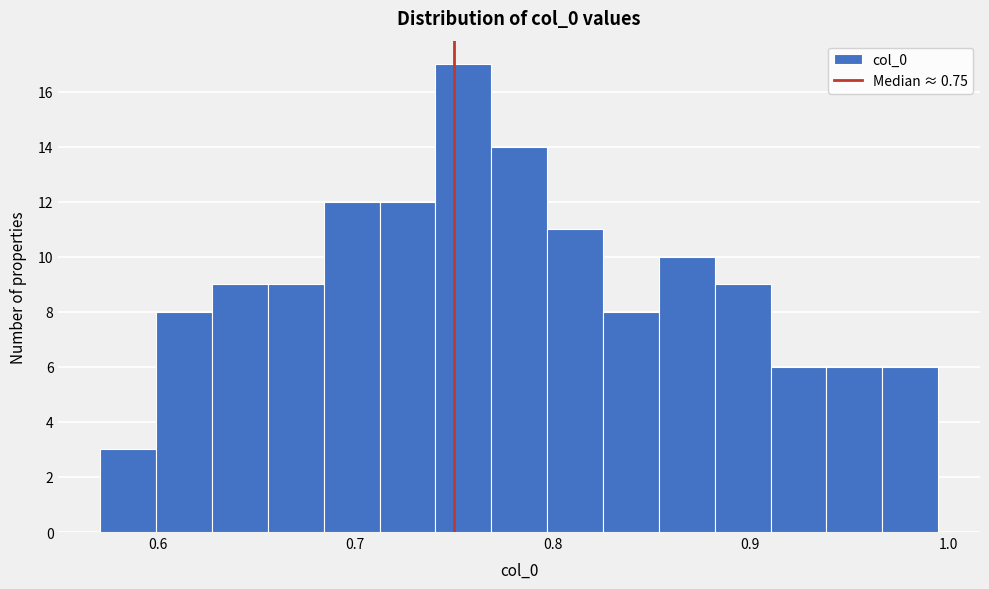

Read against the x-axis, roughly where is the centre of the tallest bar?

0.75